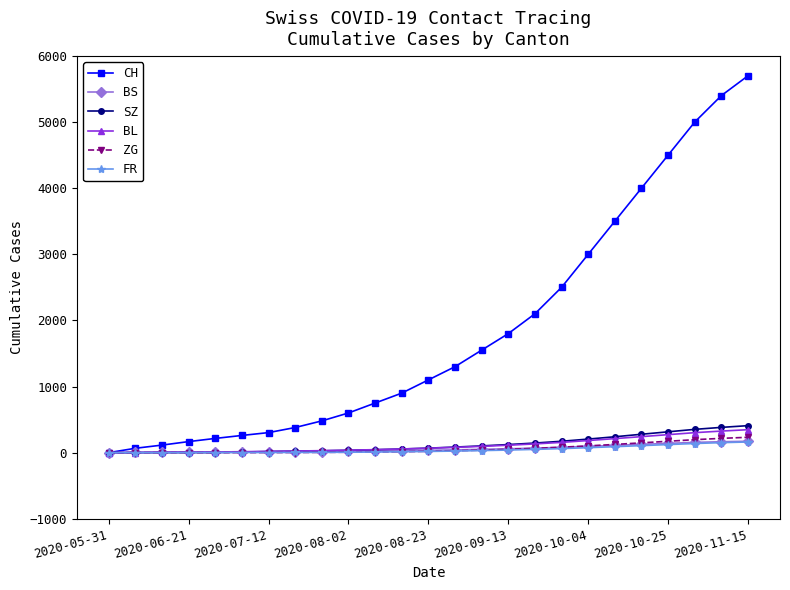

How many lines are shown in the chart?

6